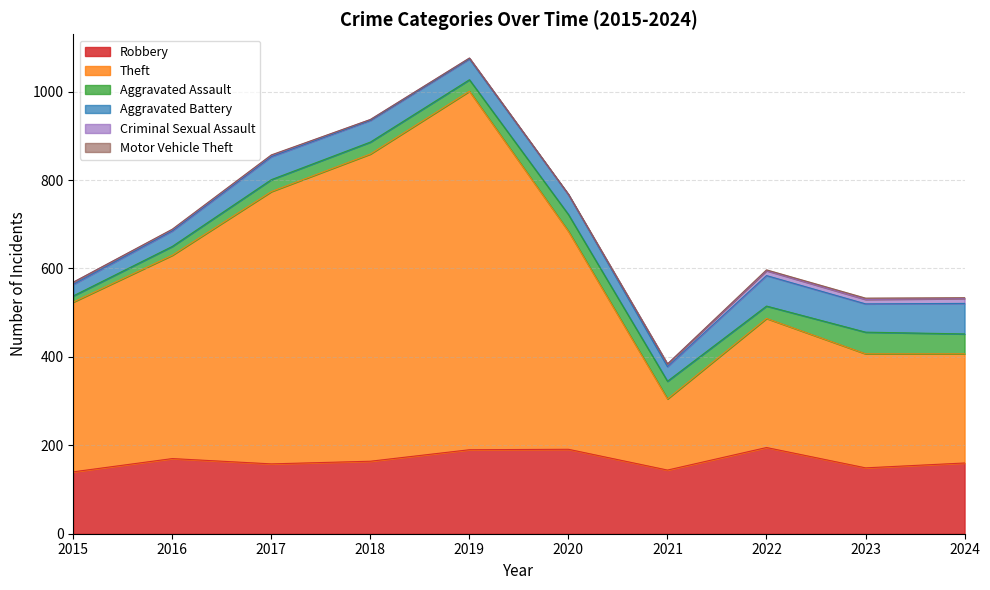

How many values in the Theft series are below 460?

5